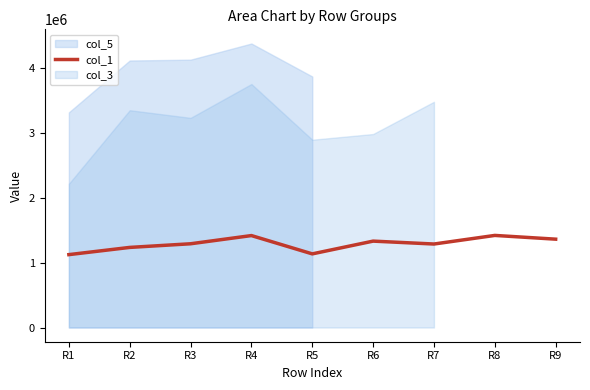

How many lines are shown in the chart?

1